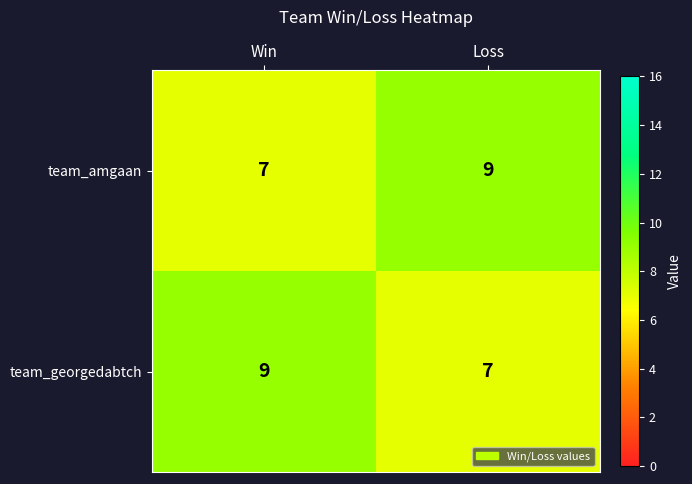

Where is team_amgaan nearest to the value 8?

Win